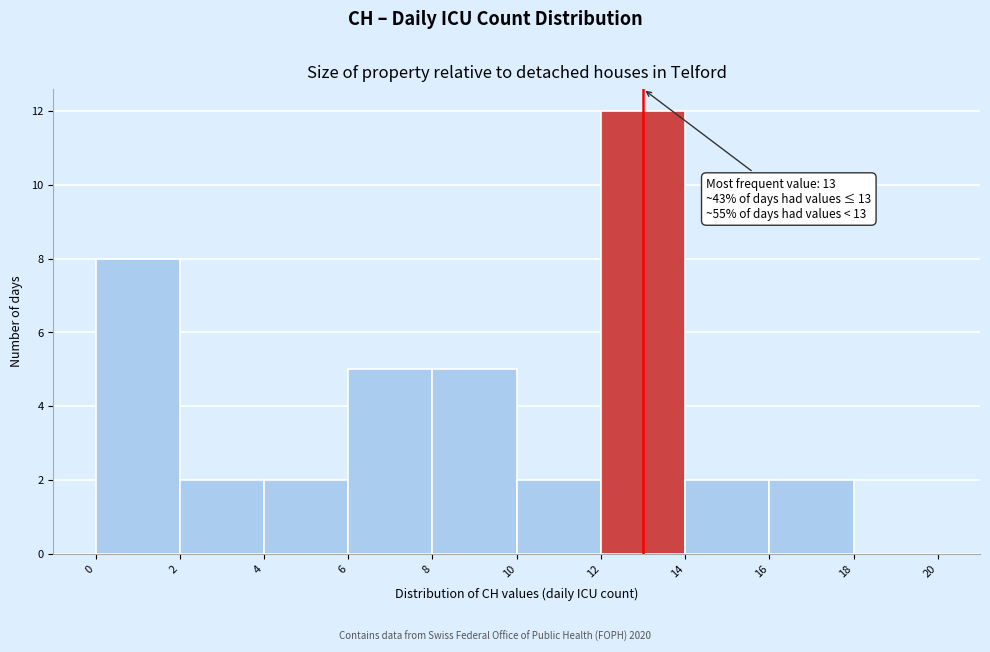

Over which range of the x-axis is the bar tallest?

12 to 14